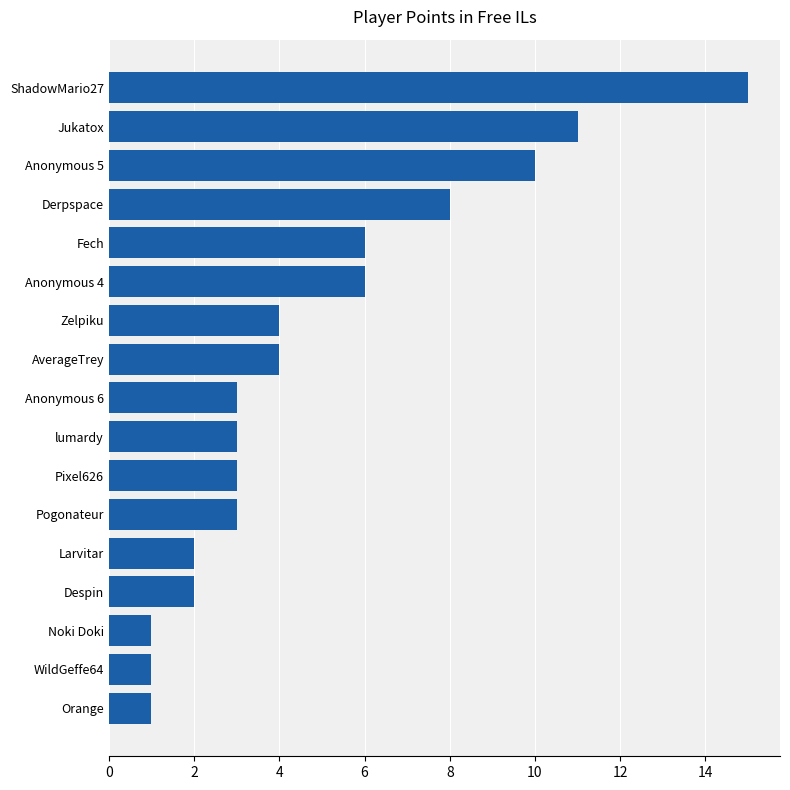

How many bars are there in total?

17